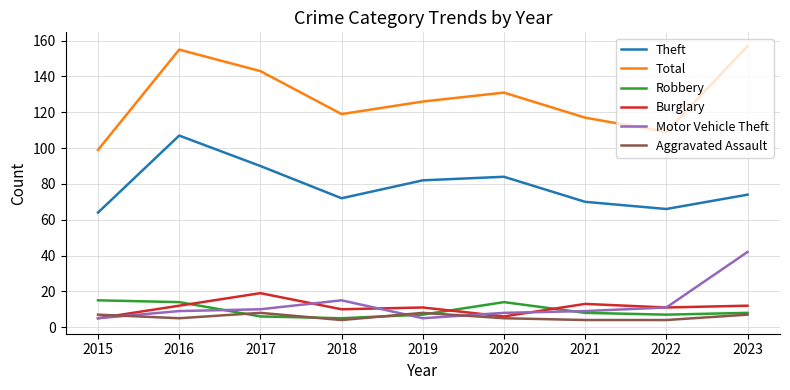

What is the greatest value displayed?

157